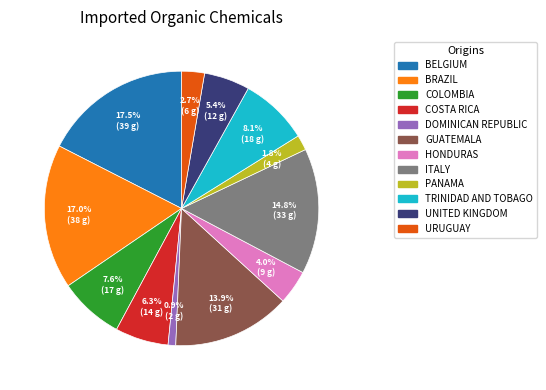

Is there a majority slice in this chart?

No